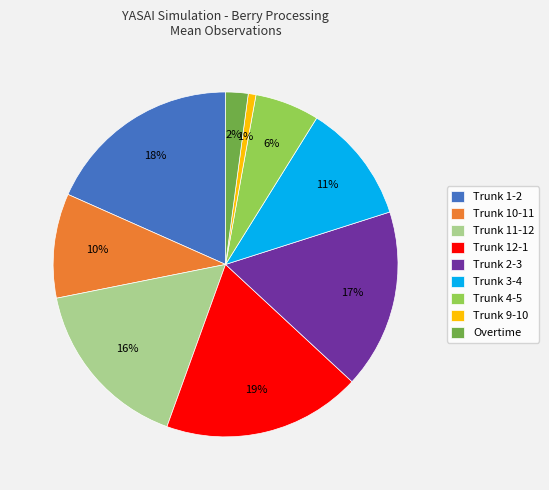

Which slice is the smallest?

Trunk 9-10